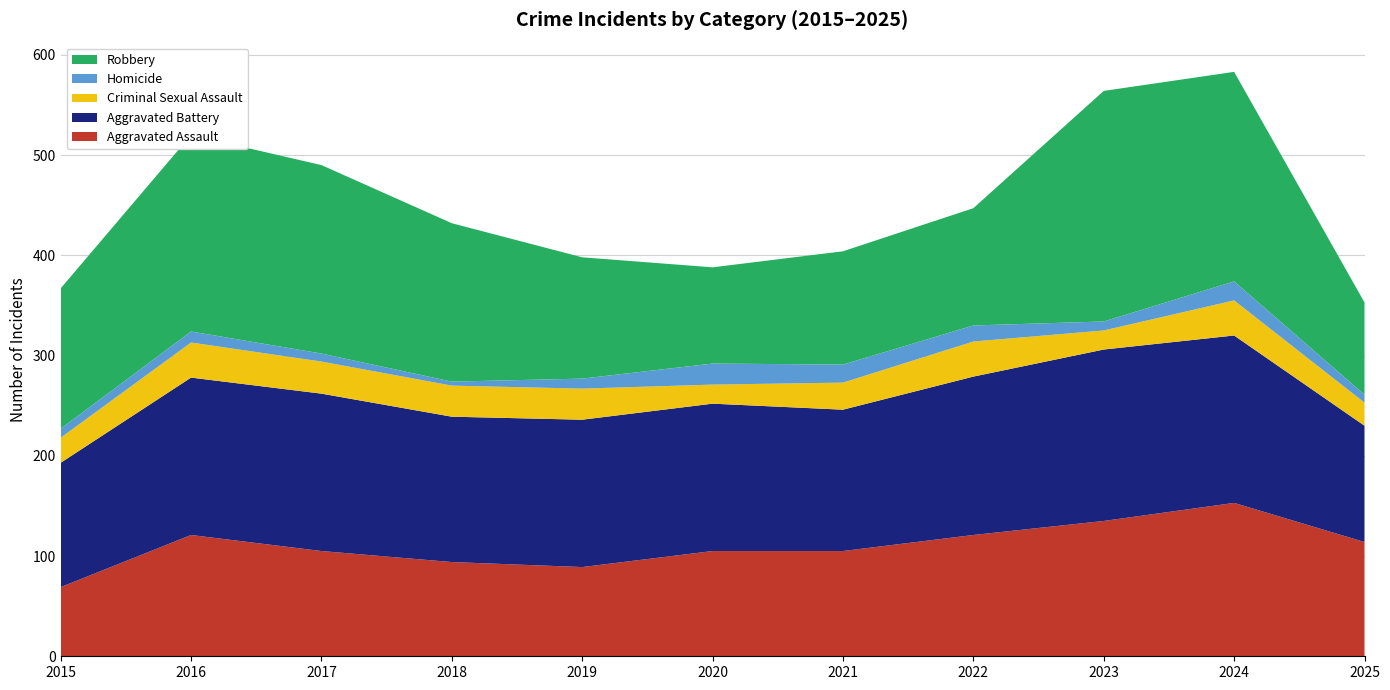

Reading right to left, transcribe all the data shown in this chart.

Aggravated Assault: 2025=114	2024=153	2023=135	2022=121	2021=105	2020=105	2019=89	2018=94	2017=105	2016=121	2015=69
Aggravated Battery: 2025=116	2024=167	2023=171	2022=158	2021=141	2020=147	2019=147	2018=145	2017=157	2016=157	2015=124
Criminal Sexual Assault: 2025=23	2024=35	2023=19	2022=35	2021=27	2020=19	2019=31	2018=31	2017=32	2016=35	2015=25
Homicide: 2025=8	2024=19	2023=9	2022=16	2021=18	2020=21	2019=10	2018=4	2017=8	2016=11	2015=9
Robbery: 2025=92	2024=209	2023=230	2022=117	2021=113	2020=96	2019=121	2018=158	2017=188	2016=196	2015=140